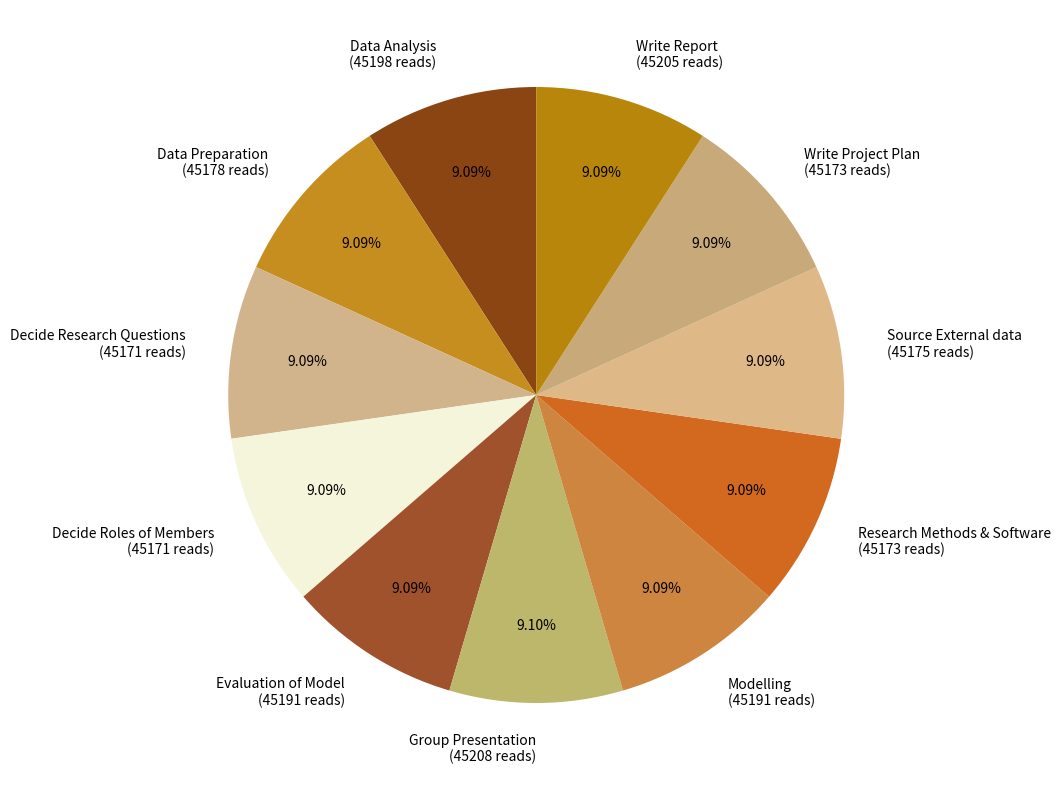

The Evaluation of Model slice represents 9% of the pie. True or false?

True